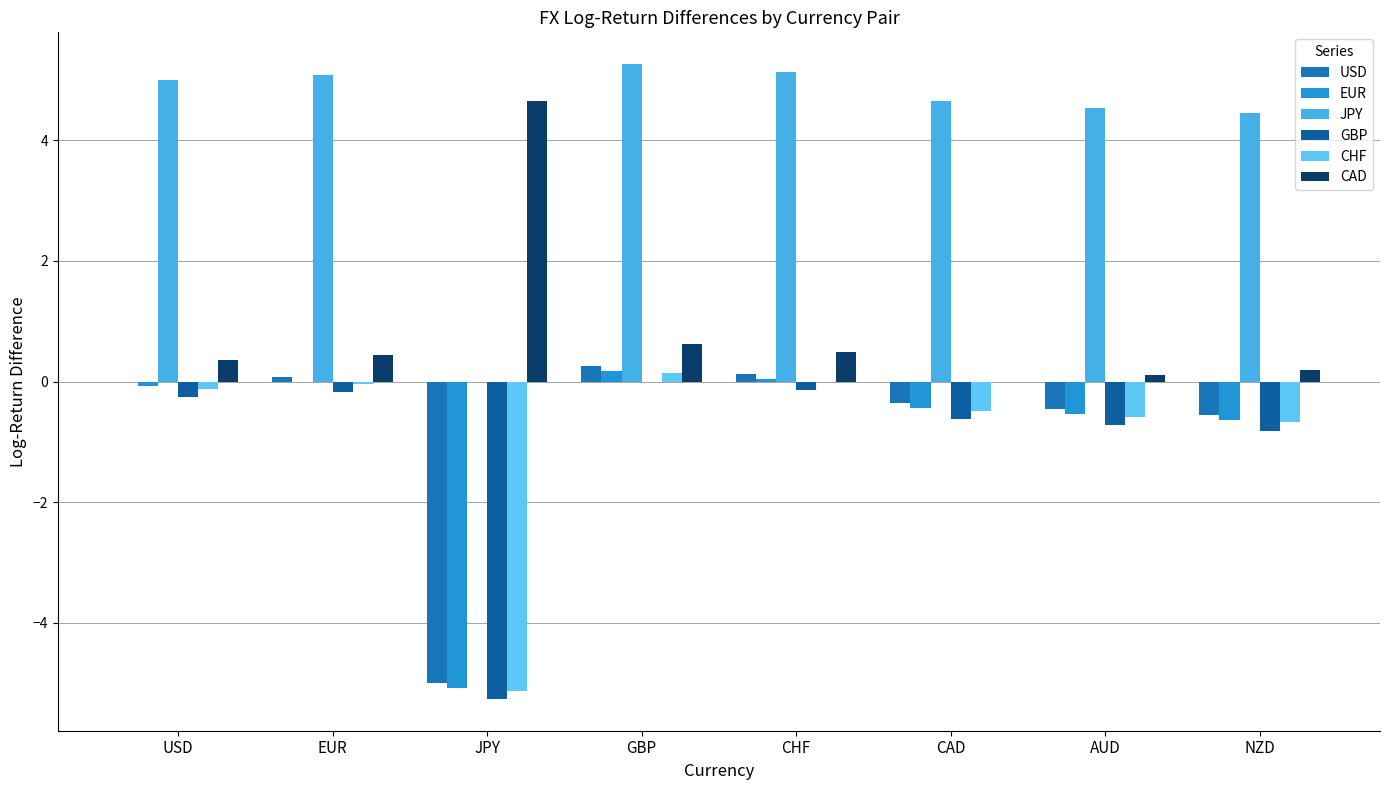

Rank the series by their maximum value, from lowest to highest.

GBP, CHF, EUR, USD, CAD, JPY